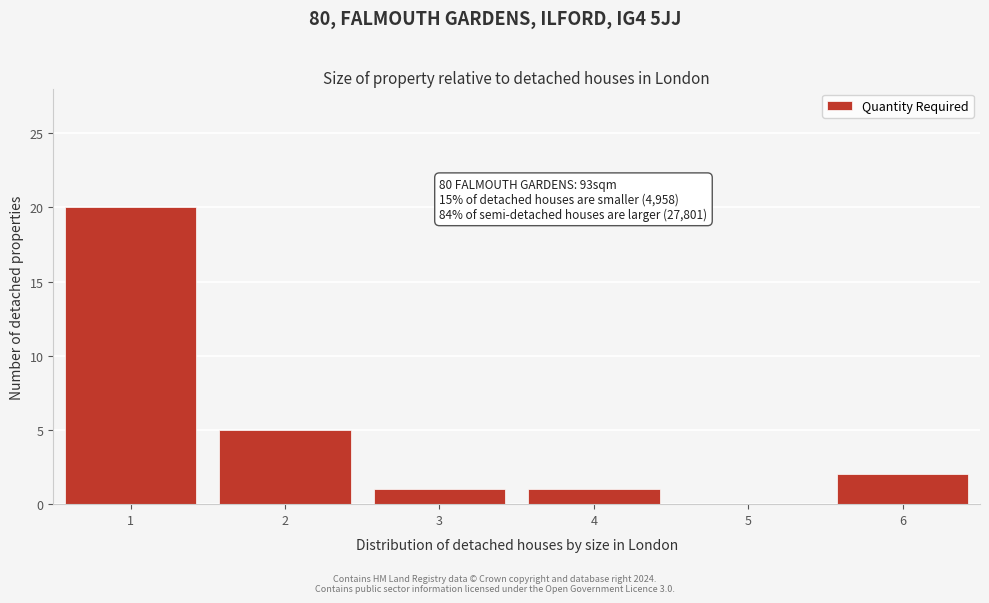

Reading left to right, transcribe all the data shown in this chart.

1=20	2=5	3=1	4=1	5=0	6=2